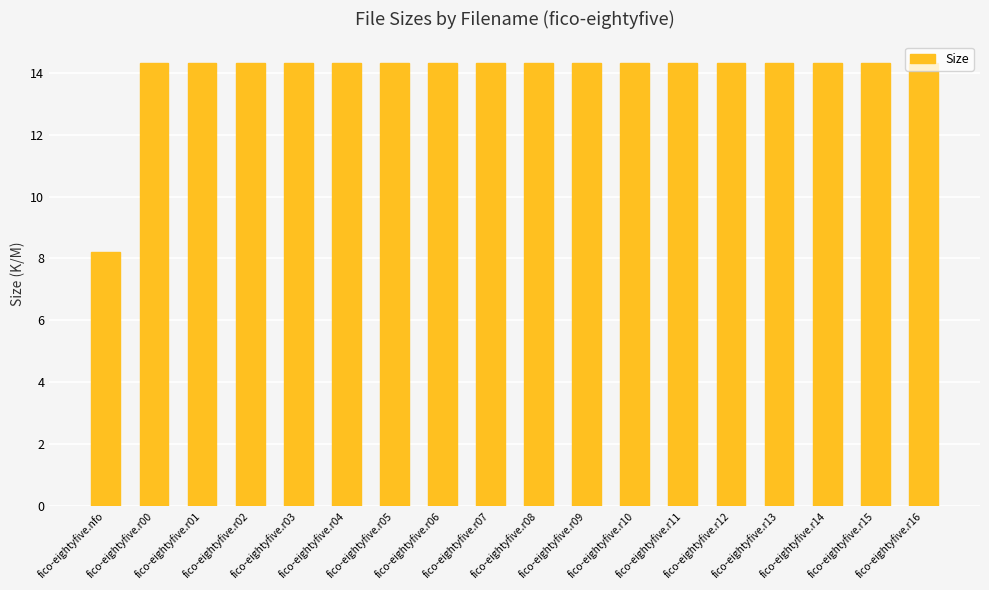

How many data points are less than 14?

1